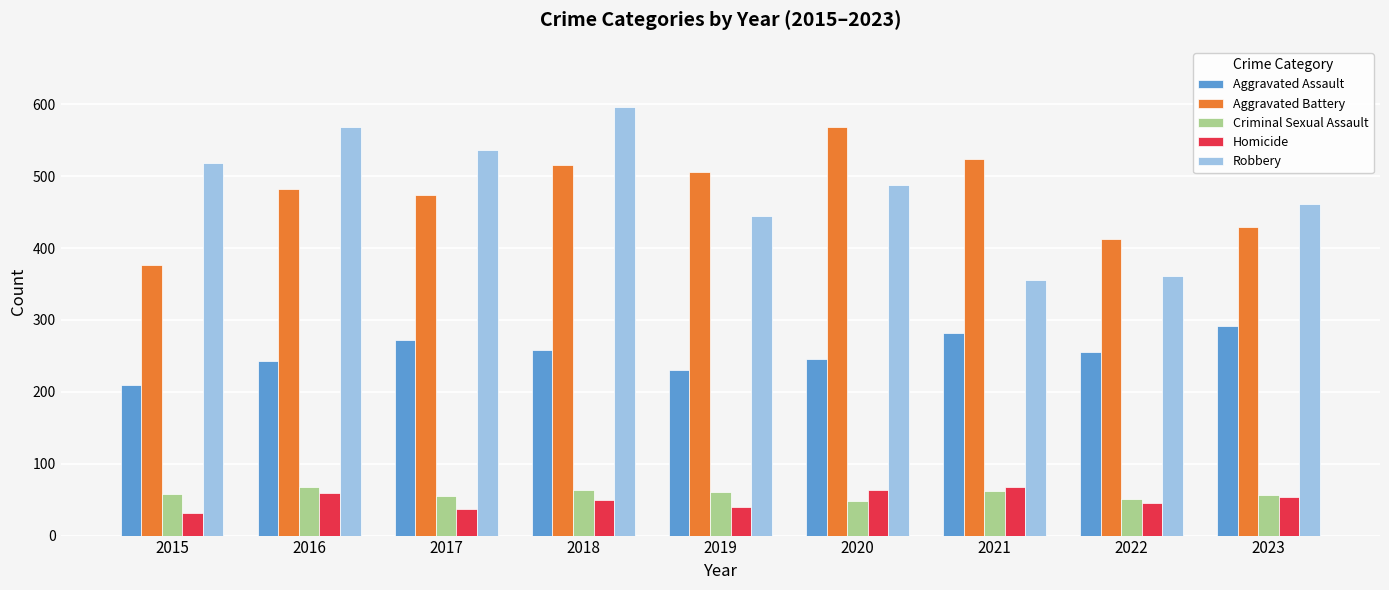

What is the average value of the Robbery series?

481